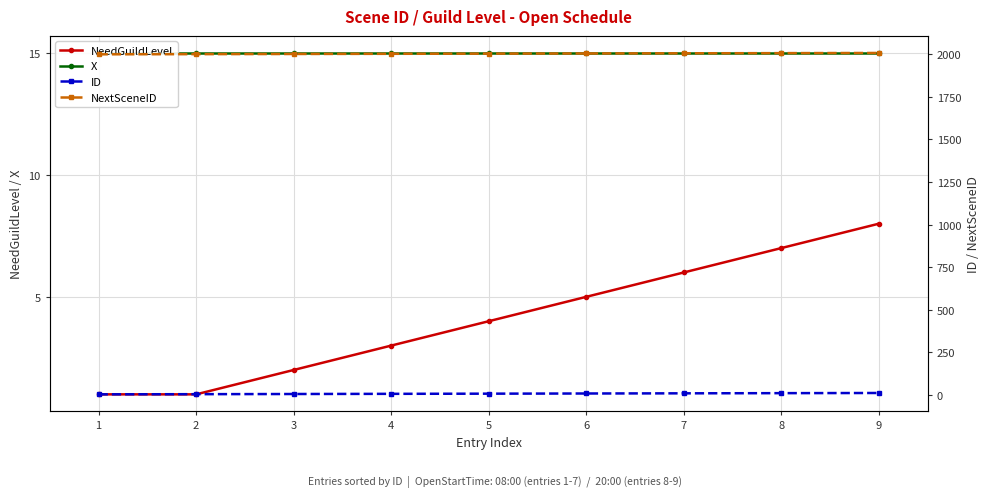

At which category is the sum across all series the highest?

9